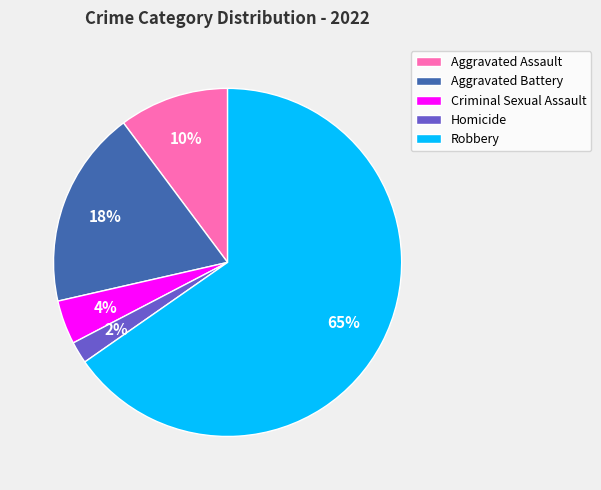

To the nearest percent, what is the average slice percentage?

20%